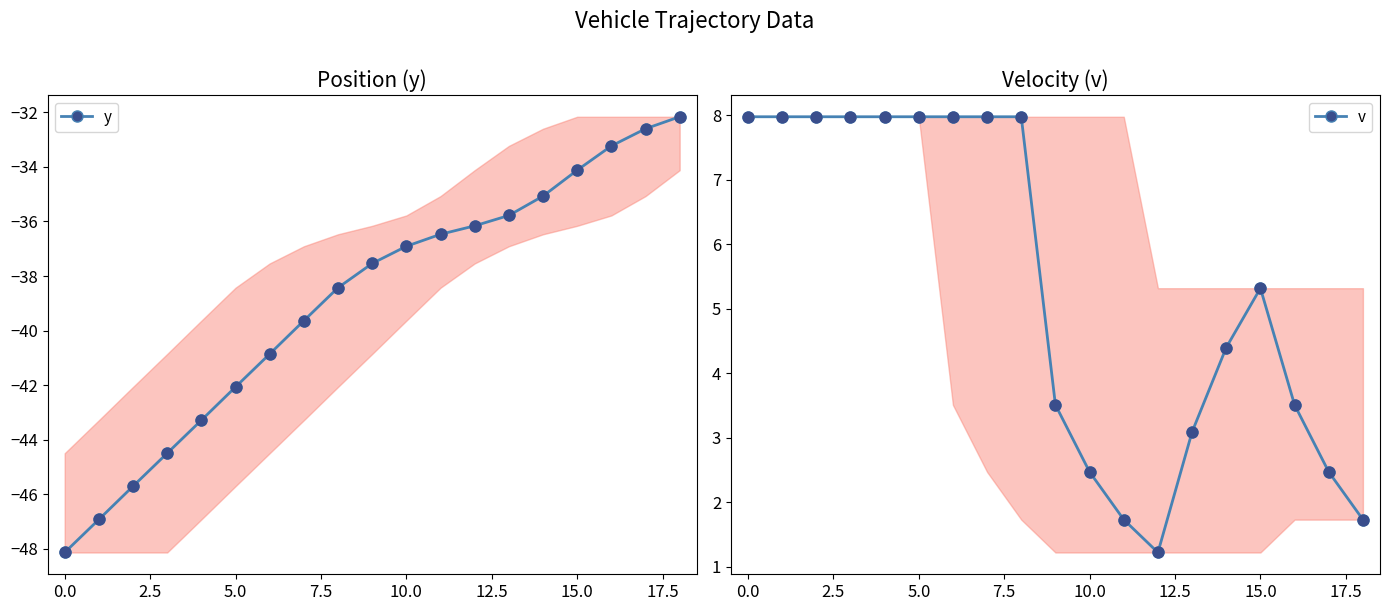

What is the total value across all series at 17.5?

-30.4